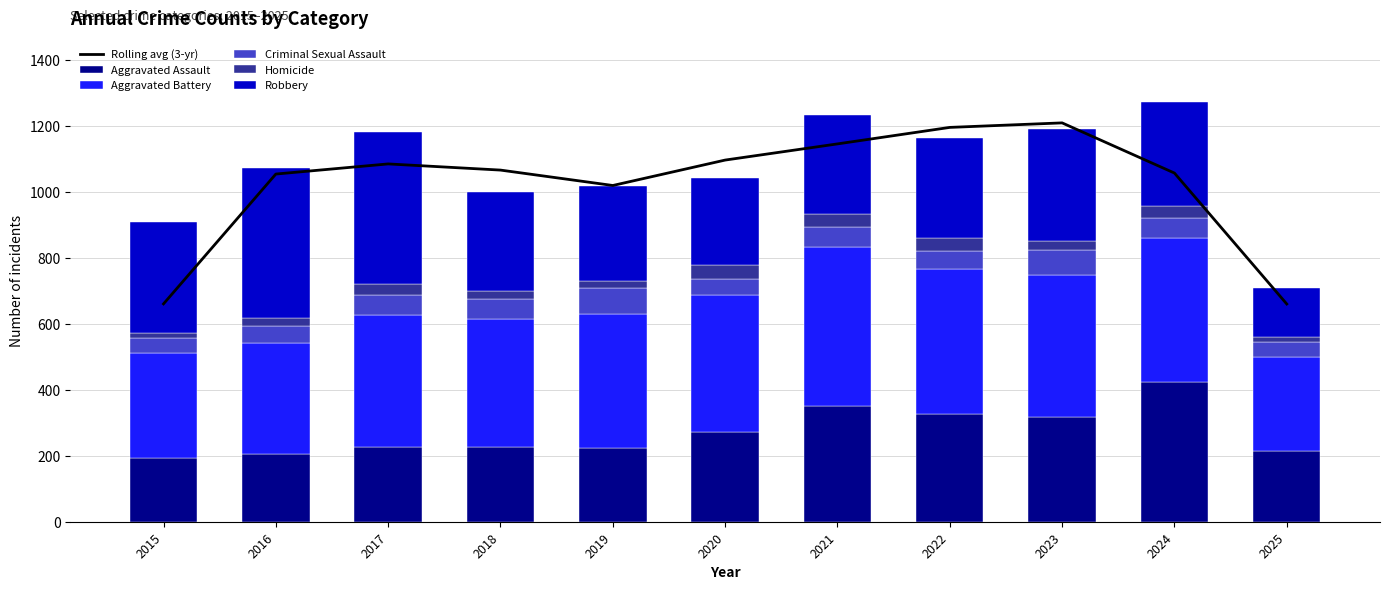

Reading left to right, extract all data points from this chart.

Rolling avg (3-yr): 2015=660.0	2016=1053.3	2017=1084.0	2018=1065.3	2019=1018.7	2020=1095.7	2021=1144.7	2022=1194.7	2023=1208.3	2024=1056.3	2025=659.7
Aggravated Assault: 2015=194.0	2016=206.0	2017=225.0	2018=225.0	2019=223.0	2020=273.0	2021=352.0	2022=327.0	2023=318.0	2024=422.0	2025=215.0
Aggravated Battery: 2015=316.0	2016=336.0	2017=400.0	2018=389.0	2019=407.0	2020=415.0	2021=479.0	2022=439.0	2023=431.0	2024=438.0	2025=285.0
Criminal Sexual Assault: 2015=46.0	2016=50.0	2017=62.0	2018=60.0	2019=77.0	2020=48.0	2021=62.0	2022=55.0	2023=73.0	2024=61.0	2025=45.0
Homicide: 2015=15.0	2016=26.0	2017=33.0	2018=25.0	2019=22.0	2020=41.0	2021=38.0	2022=38.0	2023=28.0	2024=36.0	2025=14.0
Robbery: 2015=337.0	2016=454.0	2017=460.0	2018=301.0	2019=287.0	2020=263.0	2021=300.0	2022=304.0	2023=340.0	2024=315.0	2025=148.0